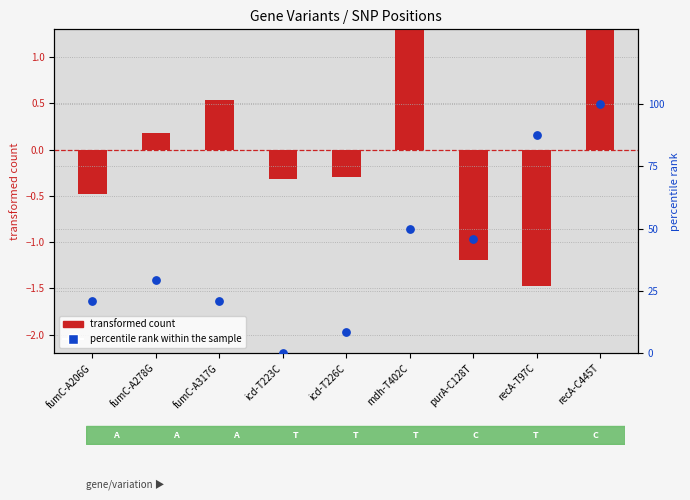

Is the value of transformed count at icd-T223C greater than the value of percentile rank within the sample at fumC-A317G?

No